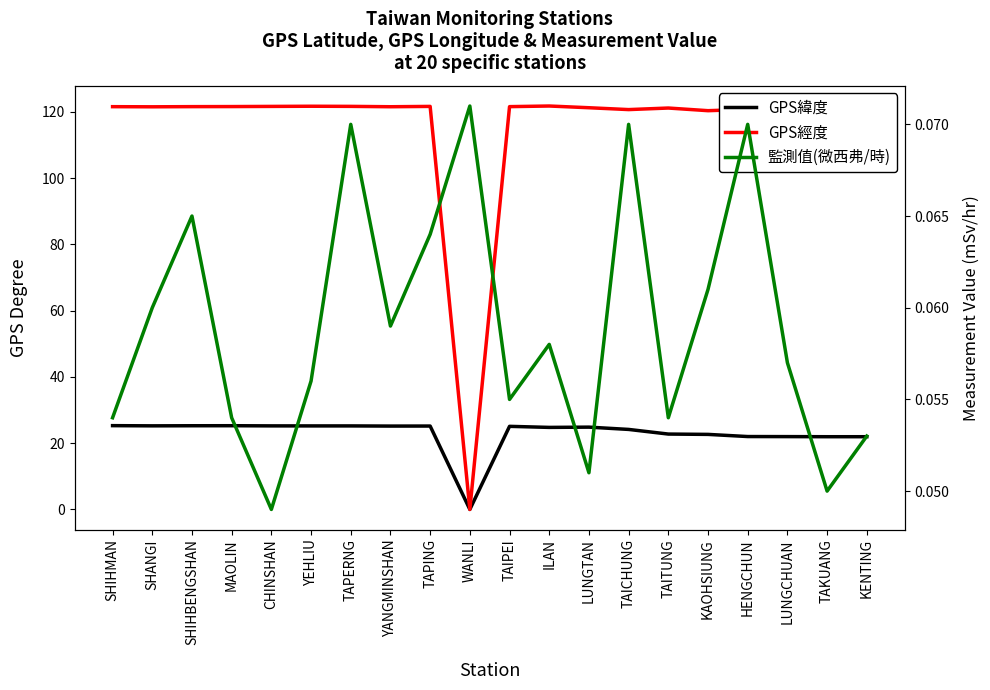

The value of 監測值(微西弗/時) at WANLI is 0.1. True or false?

True